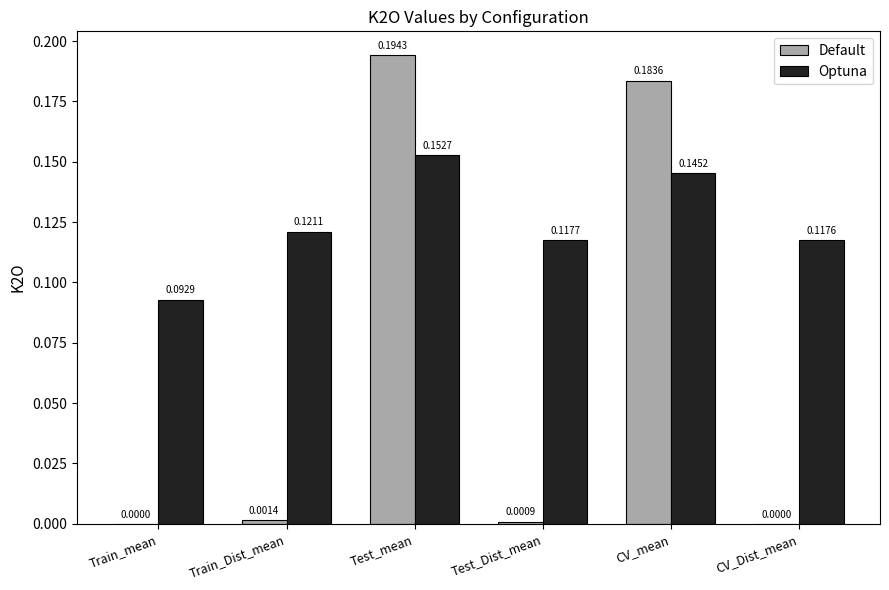

Is the value of Default at Train_mean greater than the value of Optuna at Test_Dist_mean?

No